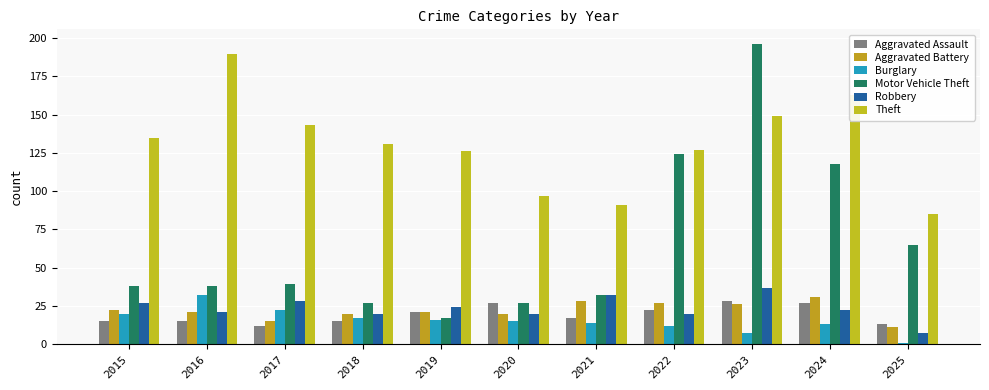

What is the sum of all Motor Vehicle Theft values?

721